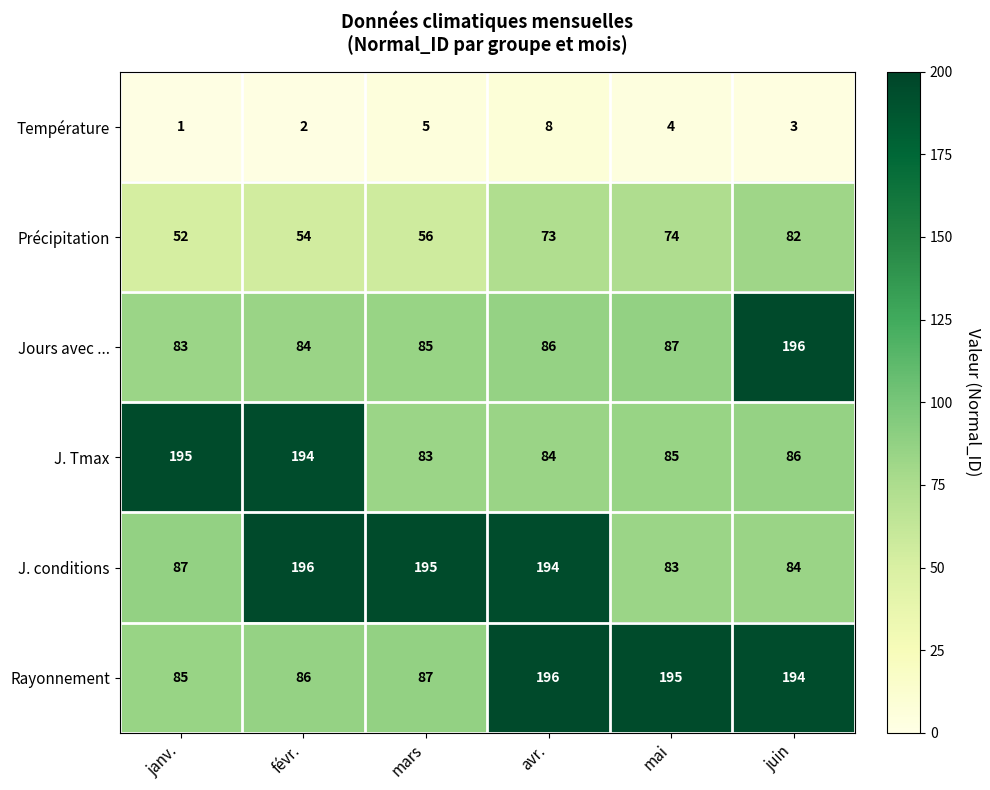

The value of Rayonnement at févr. is 86. True or false?

True